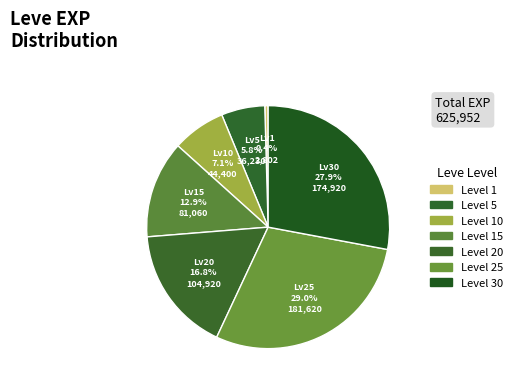

Count the number of slices in the pie.

7